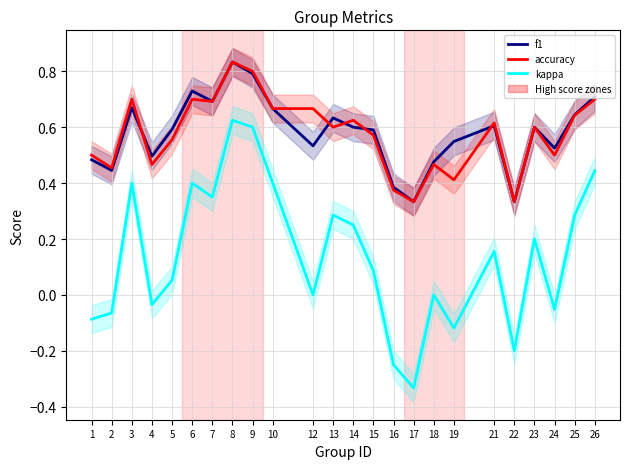

How many interior local valleys does the f1 series have?

7